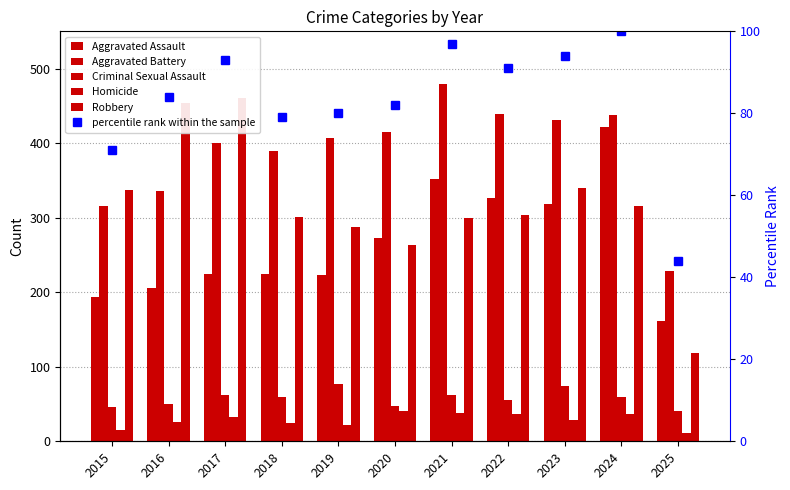

What is the total value across all series at 2025?

604